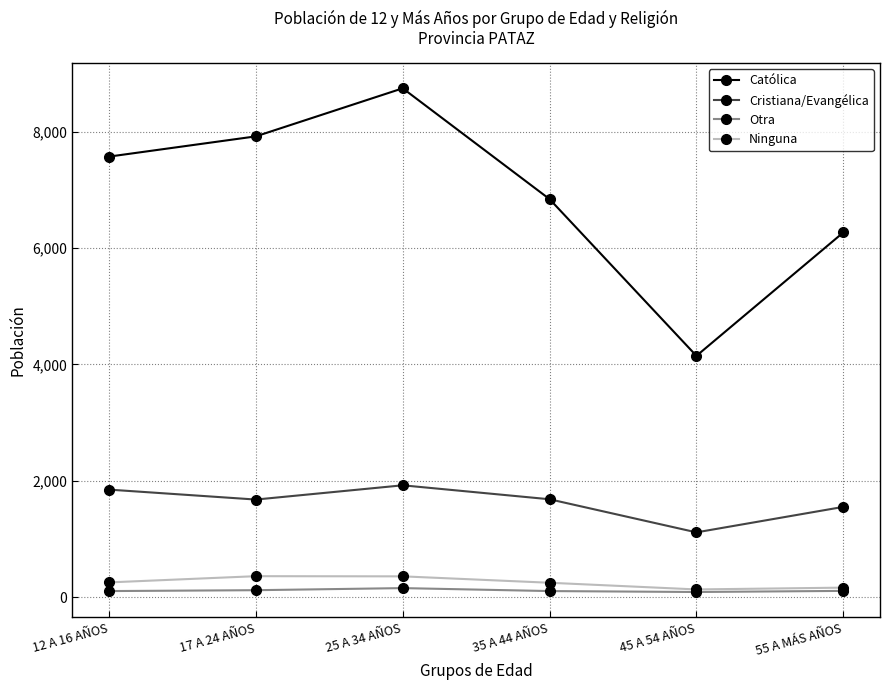

The value of Cristiana/Evangélica at 17 A 24 AÑOS is 2776. True or false?

False